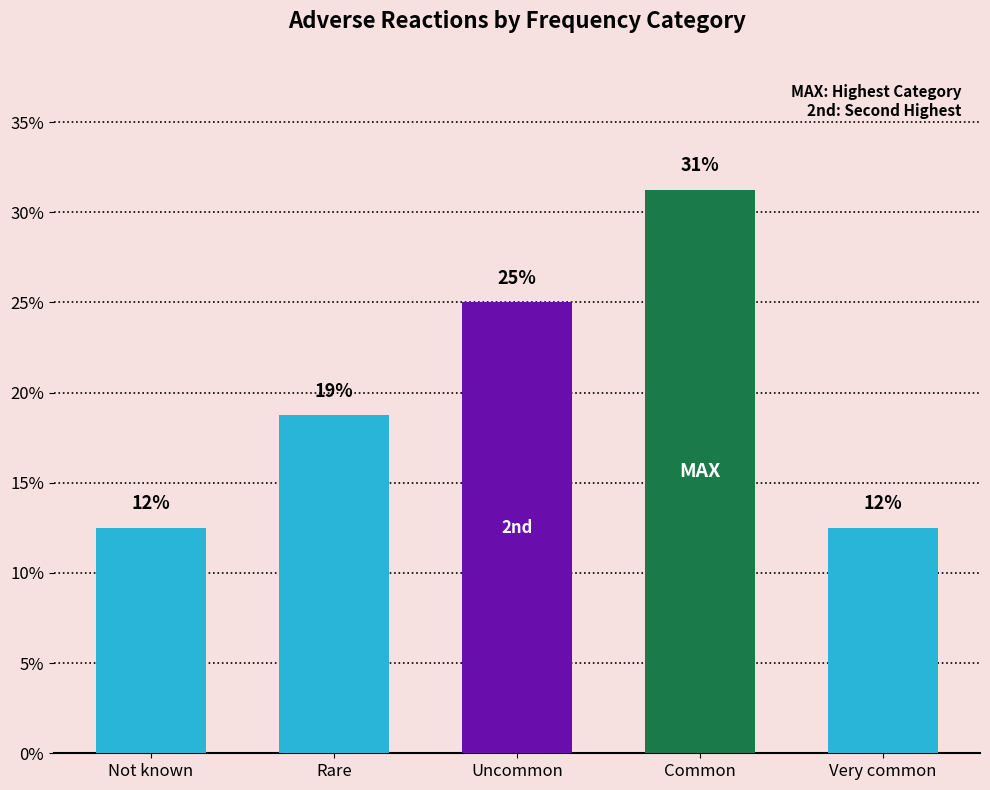

Reading left to right, extract all data points from this chart.

Not known=12.5	Rare=18.8	Uncommon=25.0	Common=31.2	Very common=12.5